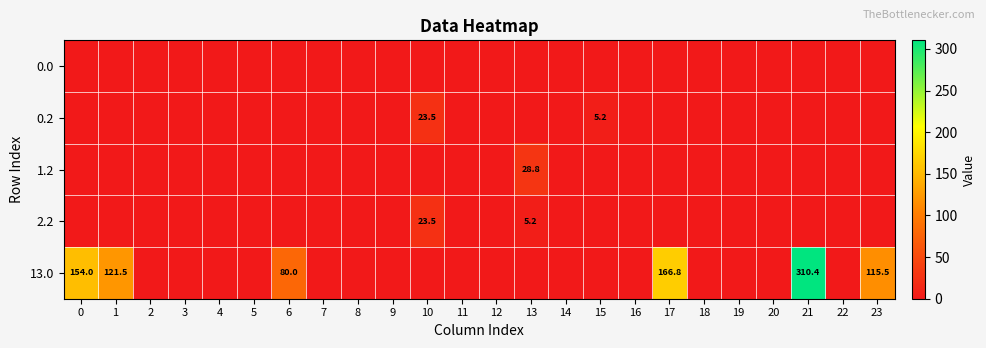

Where is 0.2 nearest to the value 11?

15